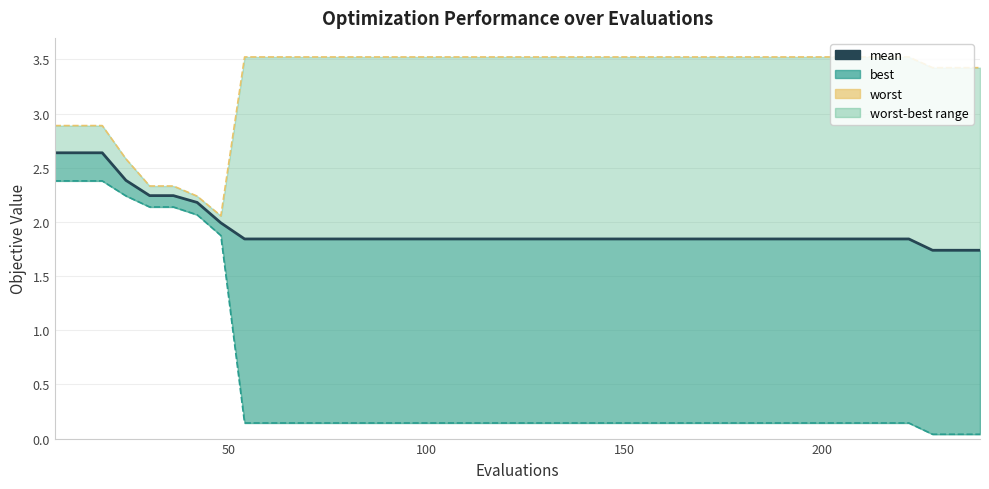

List the series in order of their overall mean, highest first.

worst, mean, best